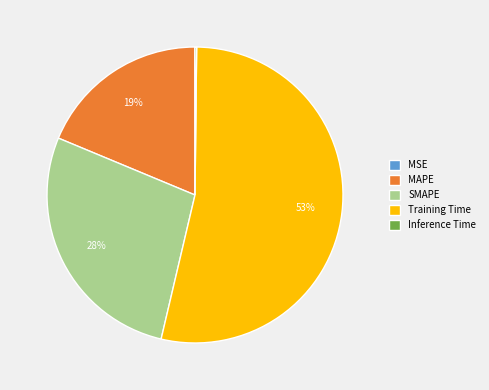

To the nearest percent, what is the difference between the largest and smallest slice percentages?

53%